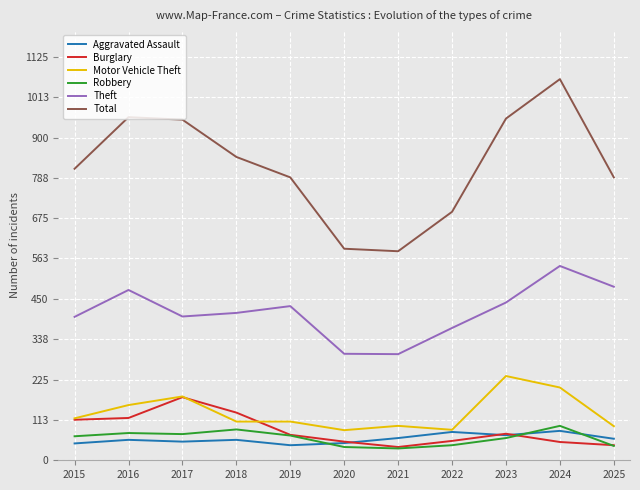

Does the chart display data point markers on the line(s)?

No